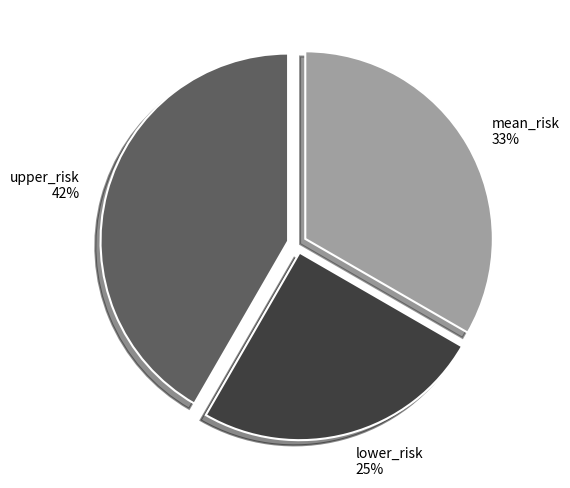

To the nearest percent, what is the difference between the mean_risk and lower_risk slice percentages?

8%